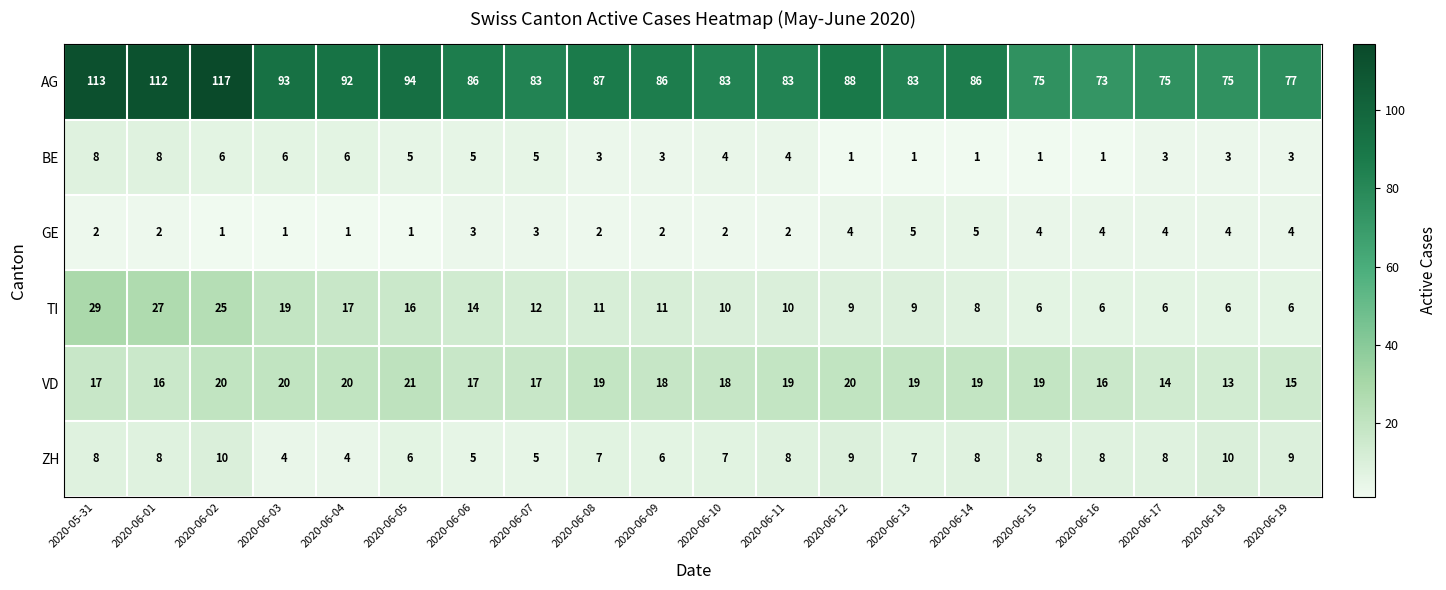

What is the sum of all GE values?

56